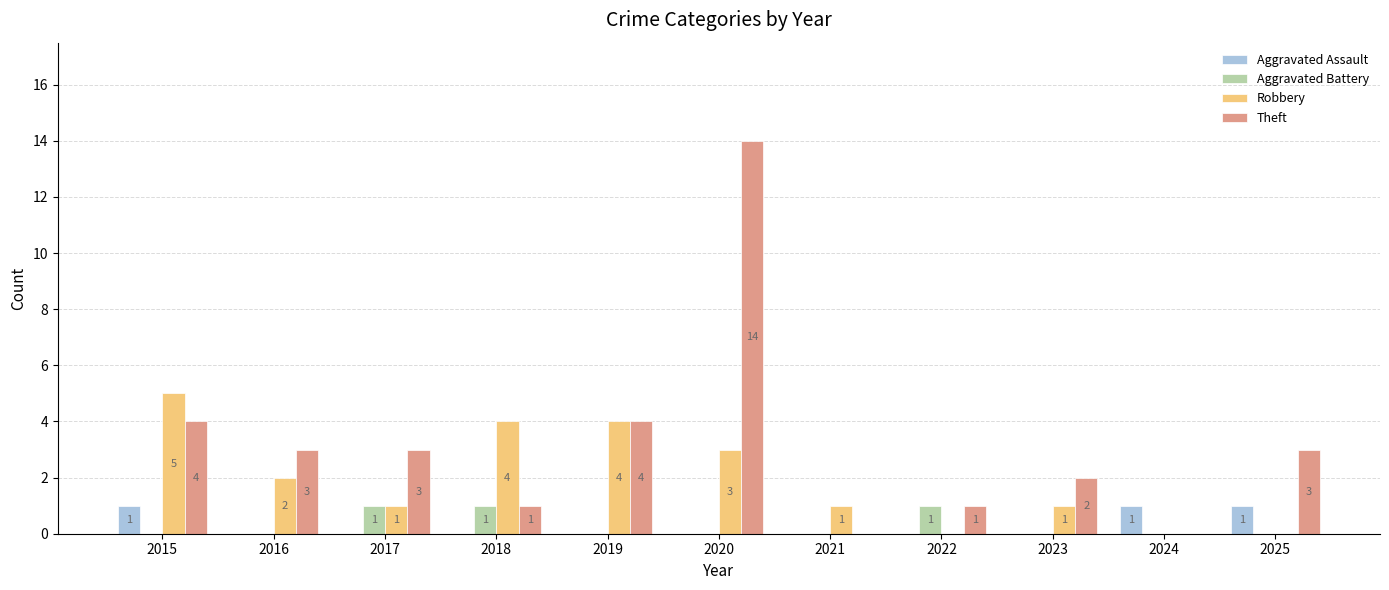

What is the maximum value shown in the chart?

14